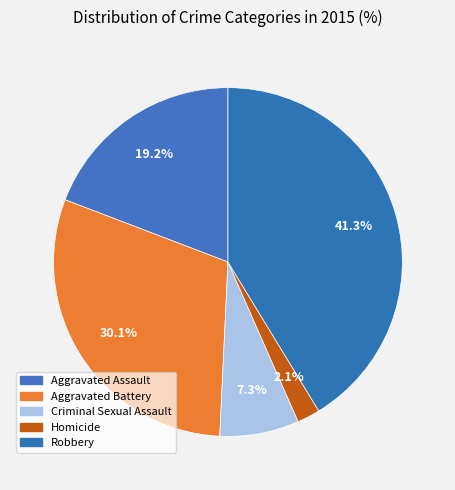

How many slices are in this pie chart?

5